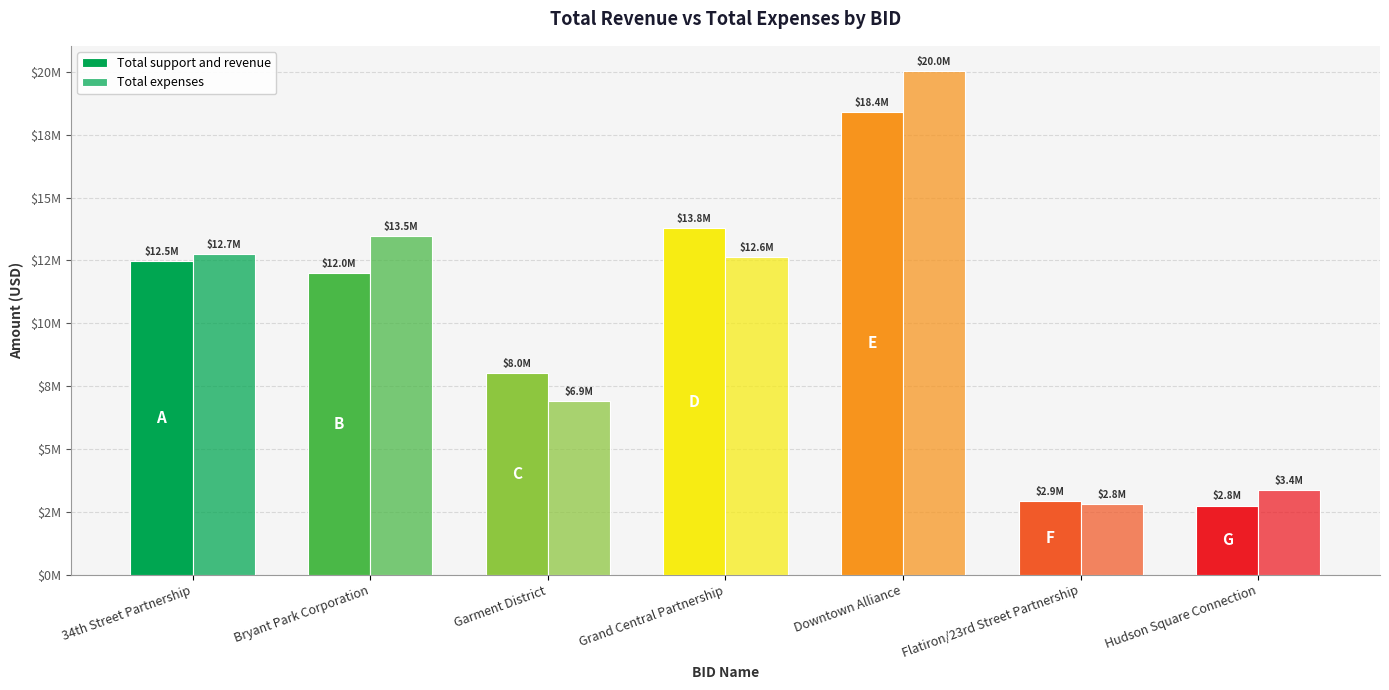

Are the bars horizontal?

No